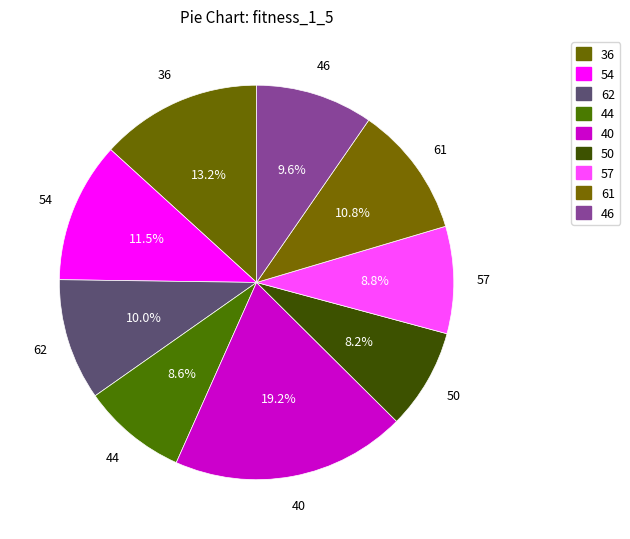

How many slices are in this pie chart?

9